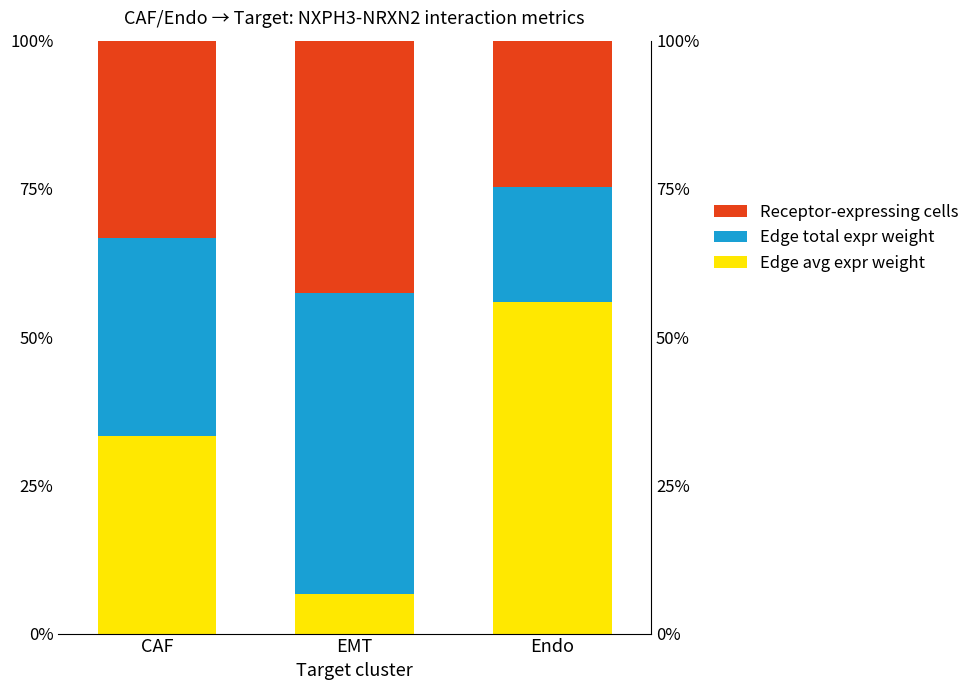

Where does the Receptor-expressing cells series first go above 33?

CAF